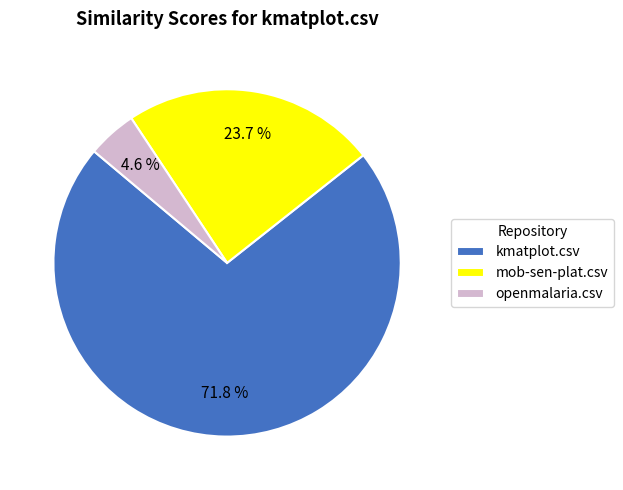

To the nearest percent, what percentage of the pie is kmatplot.csv?

72%